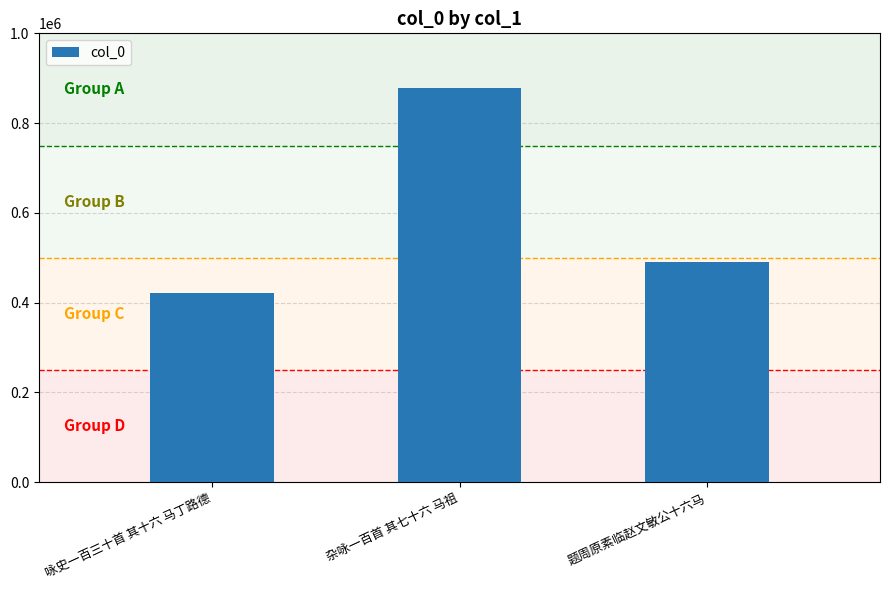

What is the sum of all values?

1790538